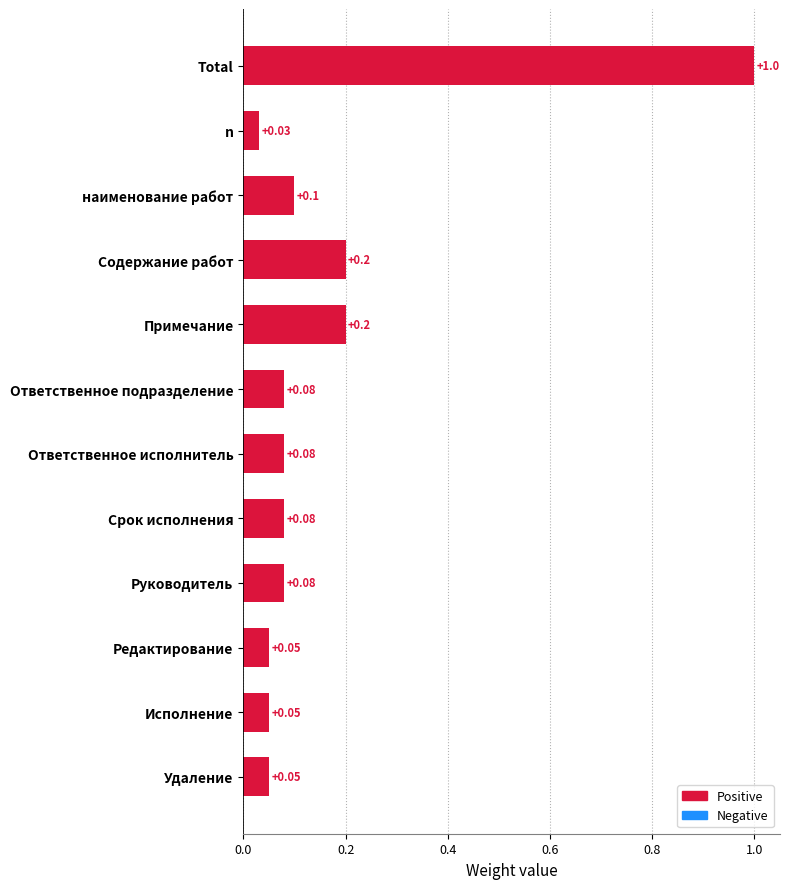

Which has a higher value, Total or Редактирование?

Total